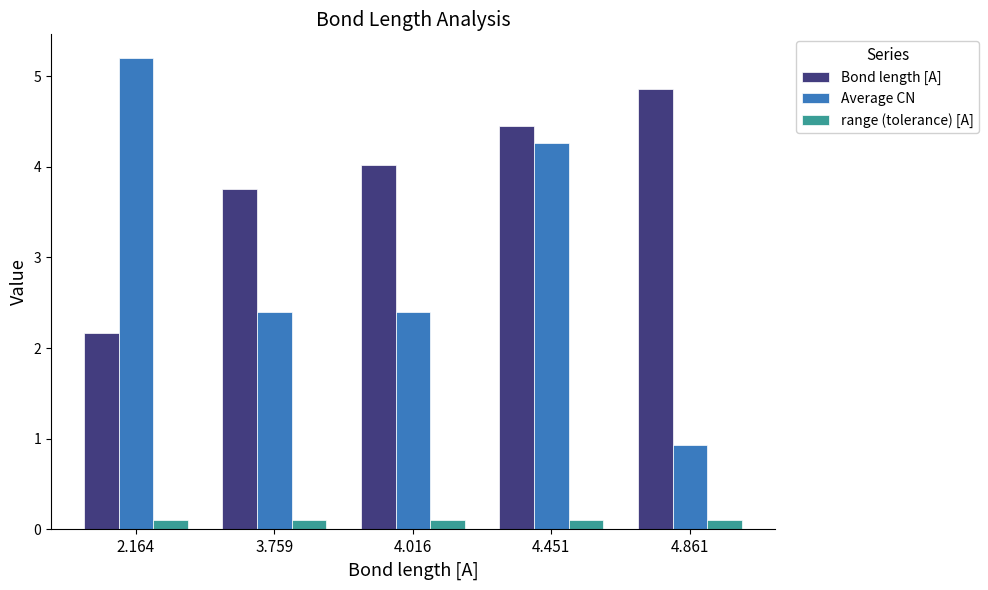

What is the sum of all Bond length [A] values?

19.3